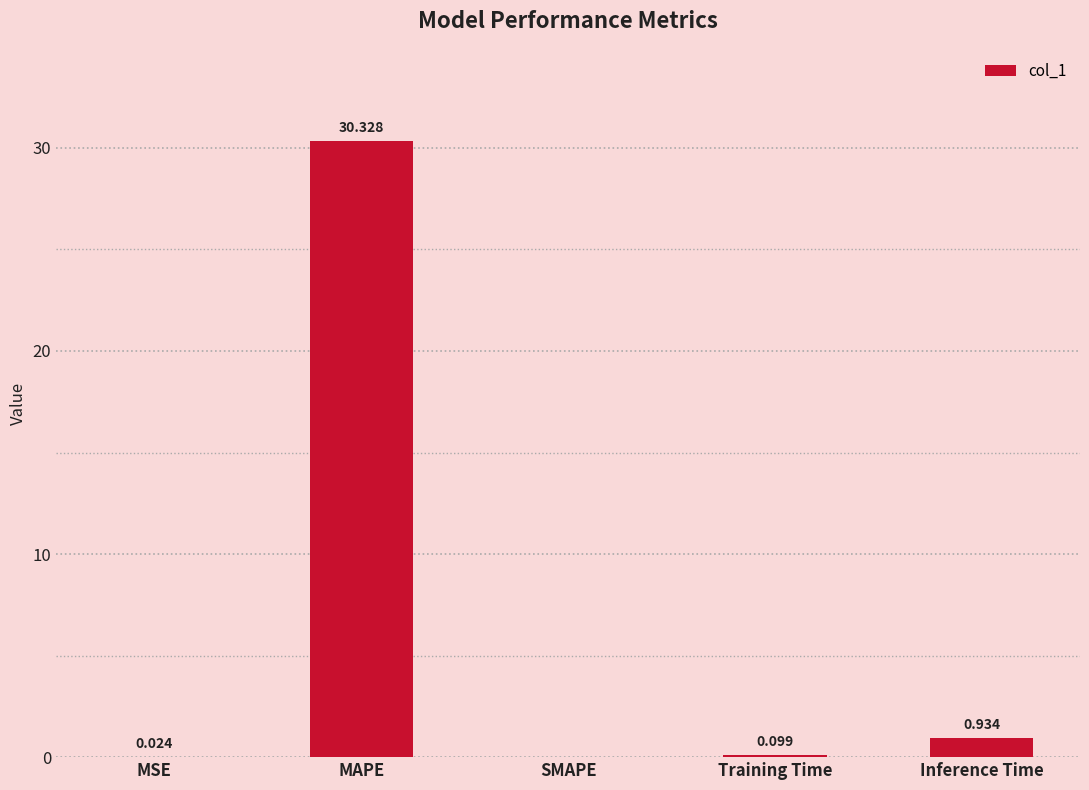

At which label is the value closest to 15?

Inference Time